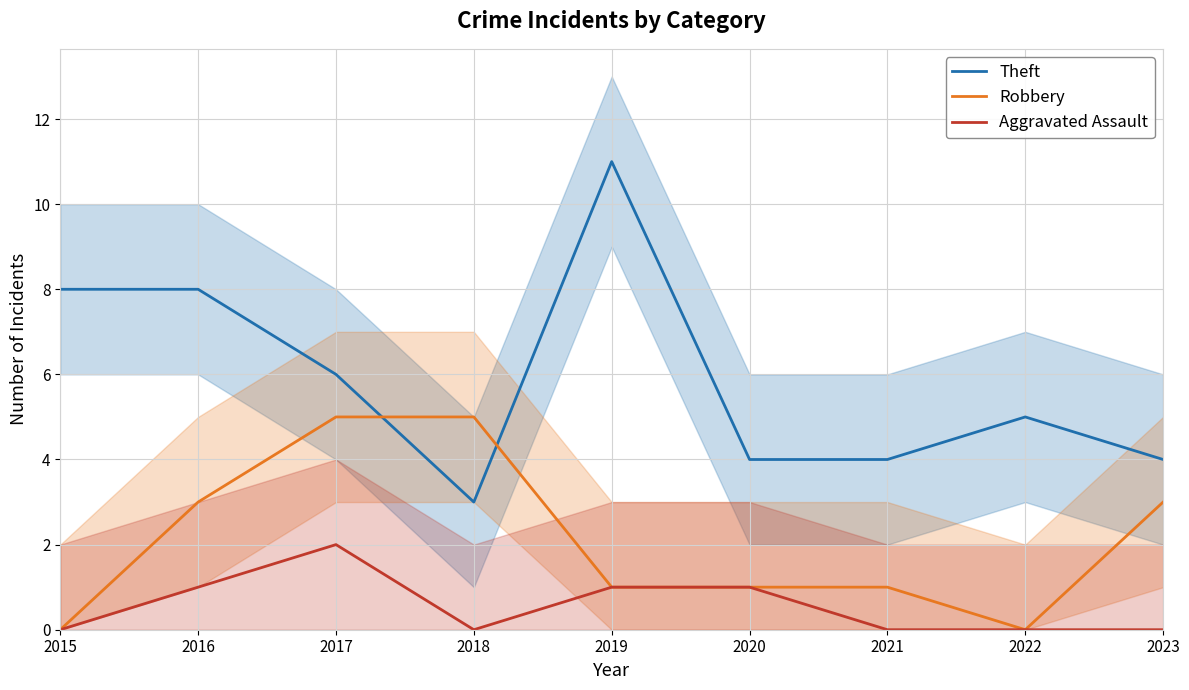

The Aggravated Assault series shows 0 at 2021. True or false?

True